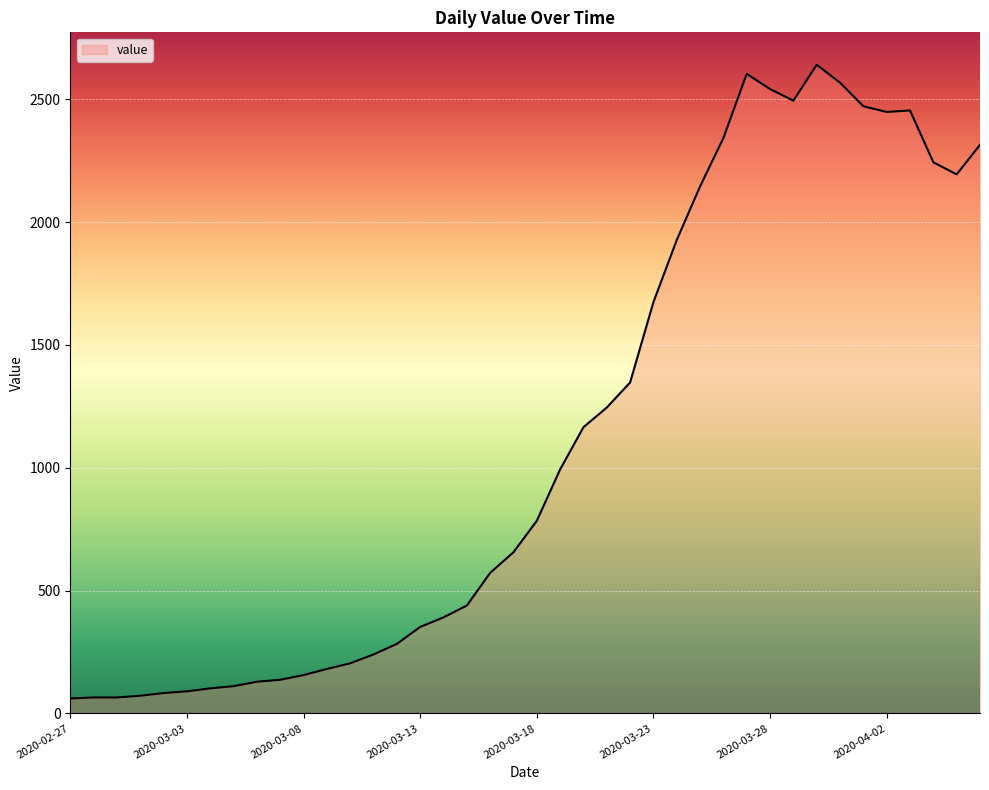

What is the difference between the maximum and minimum values?

2579